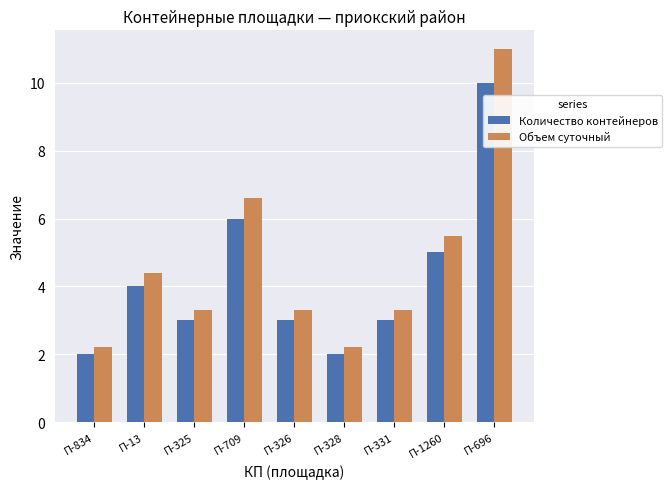

What is the value of the Объем суточный bar at the 9th from the left?

11.0